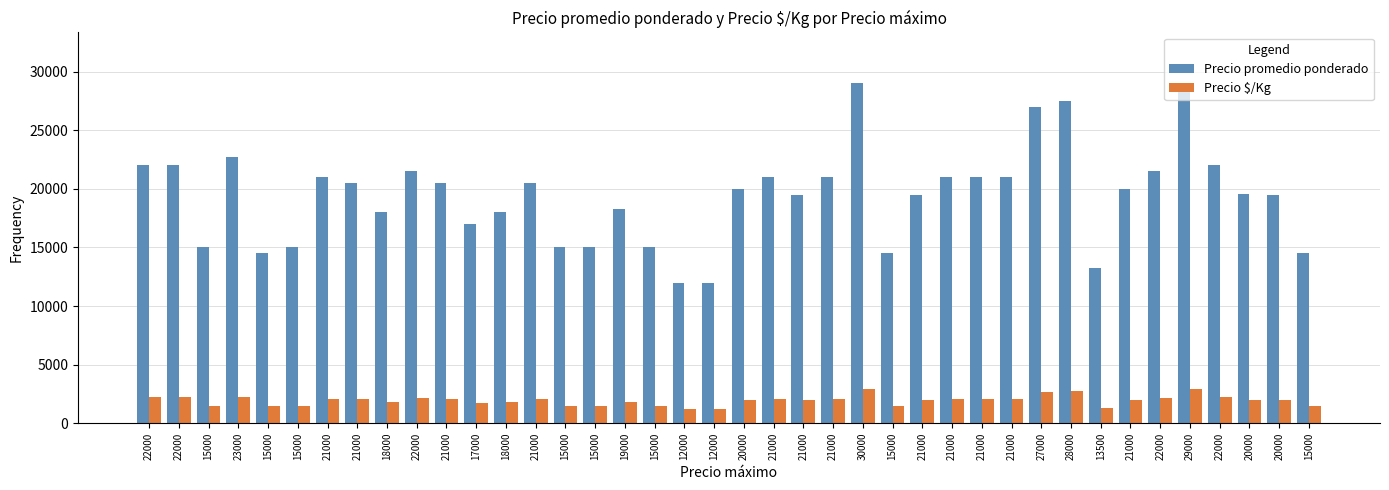

What are all the series names shown in the legend?

Precio promedio ponderado, Precio $/Kg